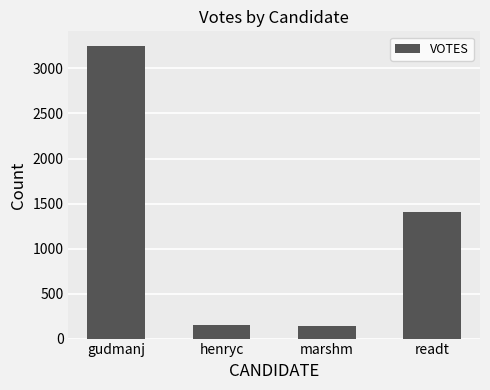

What is the difference between the maximum and minimum values?

3107